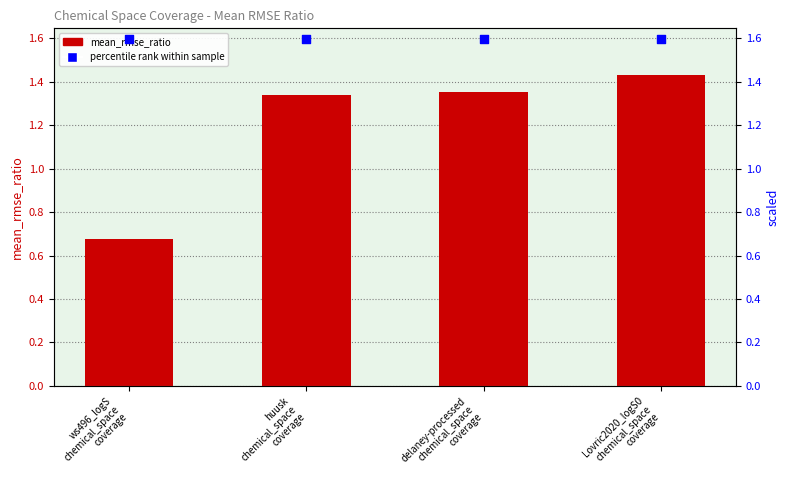

What is the total value across all series at huusk
chemical_space
coverage?

2.9